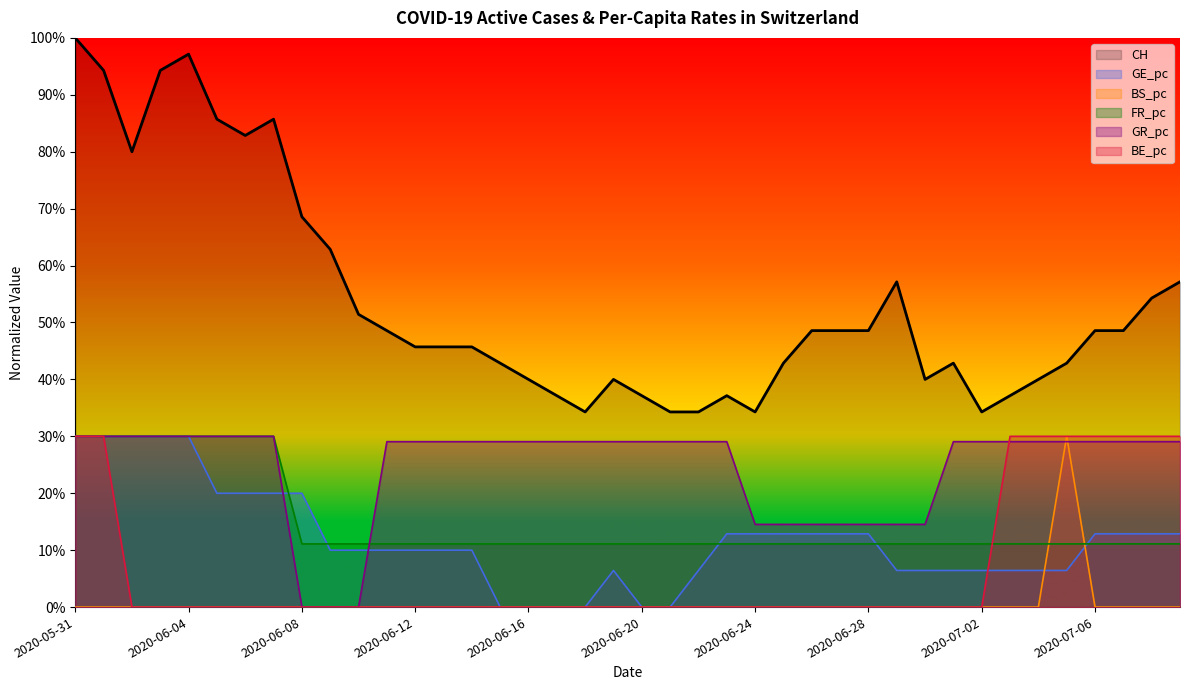

Rank the series by their maximum value, from highest to lowest.

CH, BE_pc, GE_pc, BS_pc, FR_pc, GR_pc